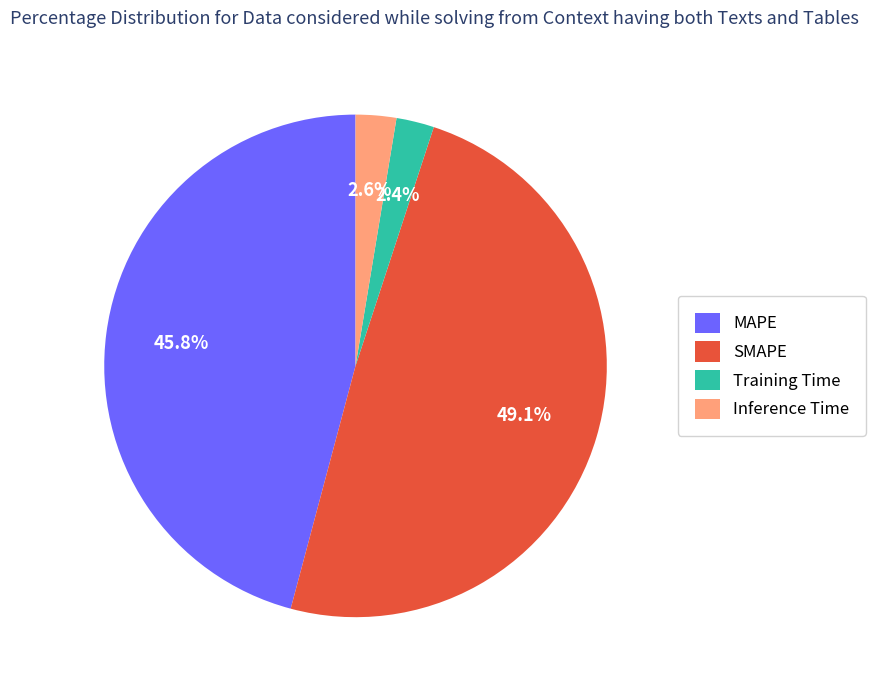

Combined, do Training Time and Inference Time account for over 50%?

No